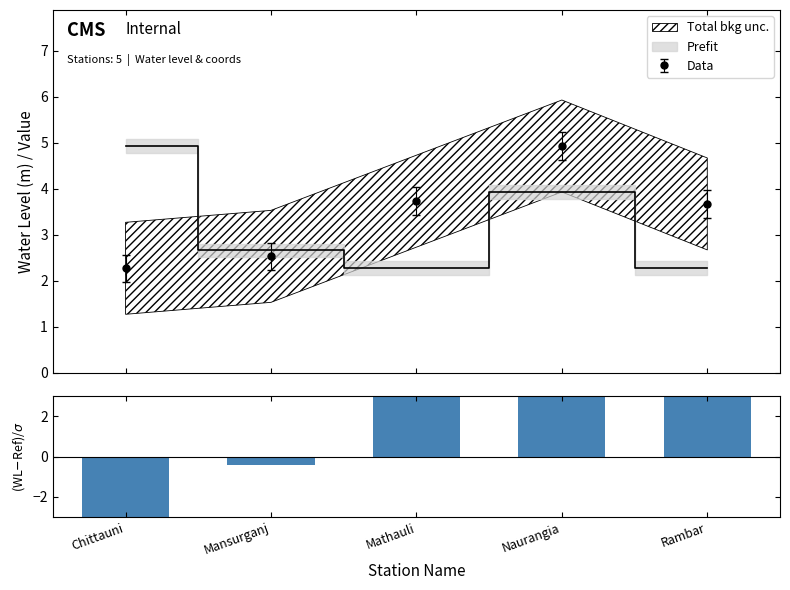

Does the chart contain any negative values?

Yes